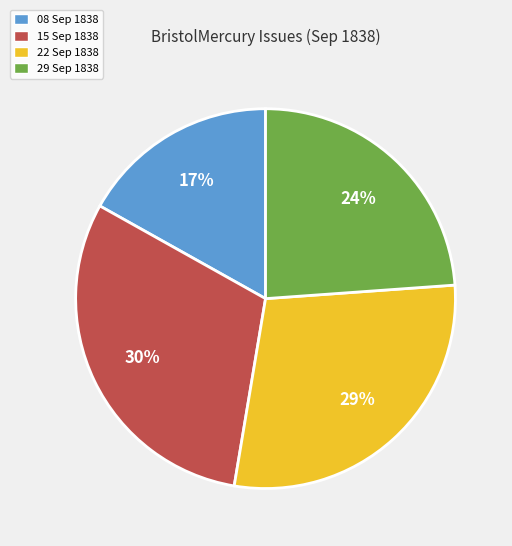

Is there a majority slice in this chart?

No